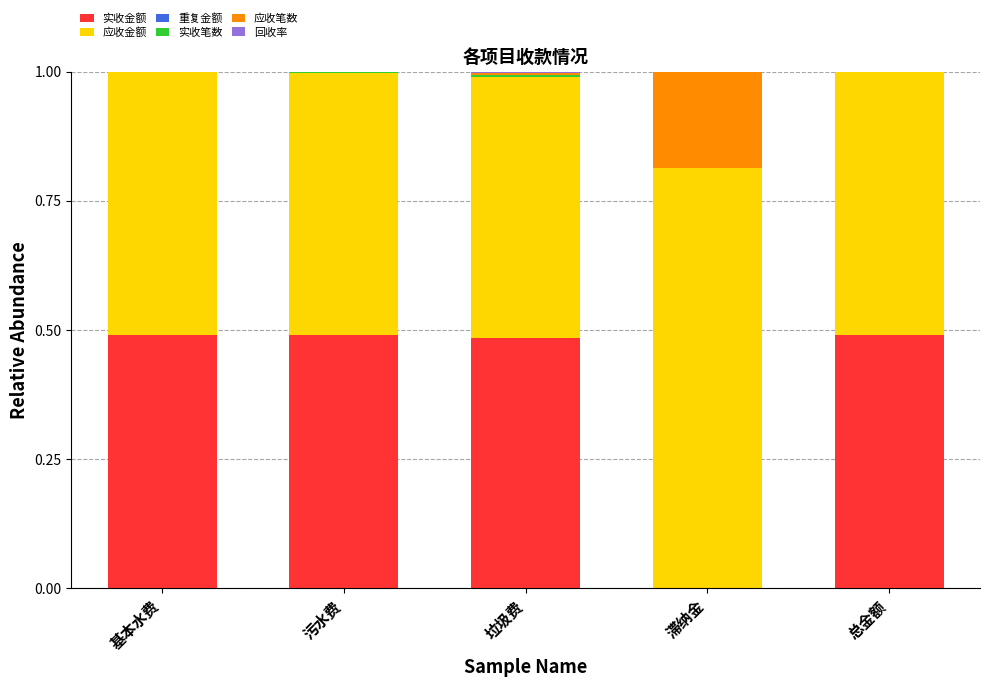

The value of 实收金额 at 垃圾费 is 0.5. True or false?

True